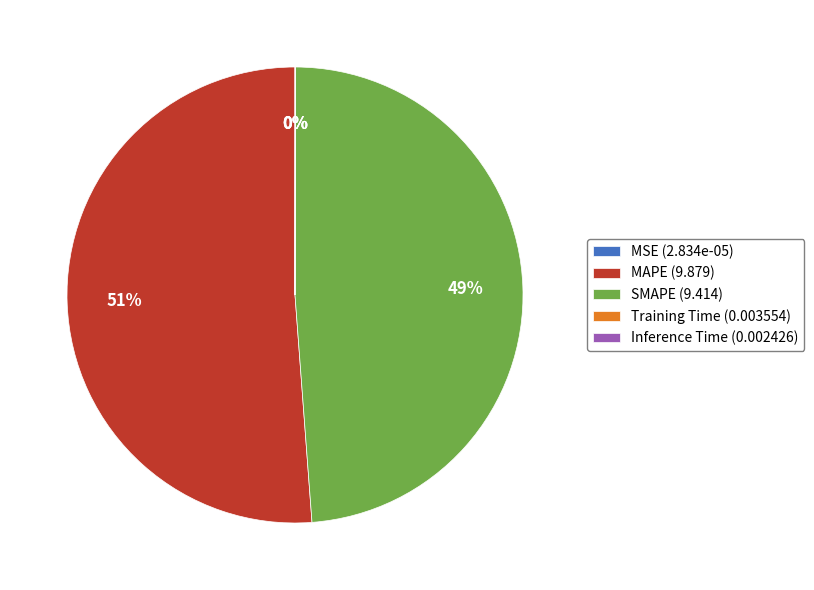

The SMAPE (9.414) slice represents 49% of the pie. True or false?

True